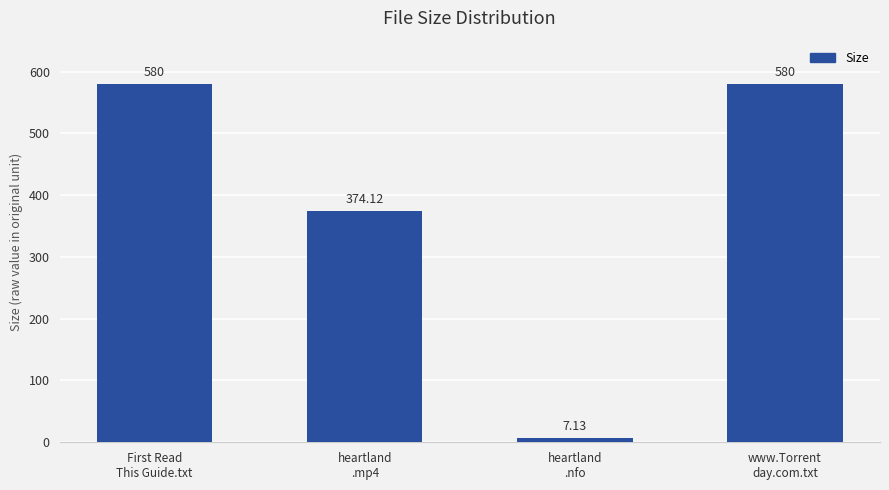

Approximately how many times larger is the value at First Read
This Guide.txt compared to heartland
.nfo?

81.3